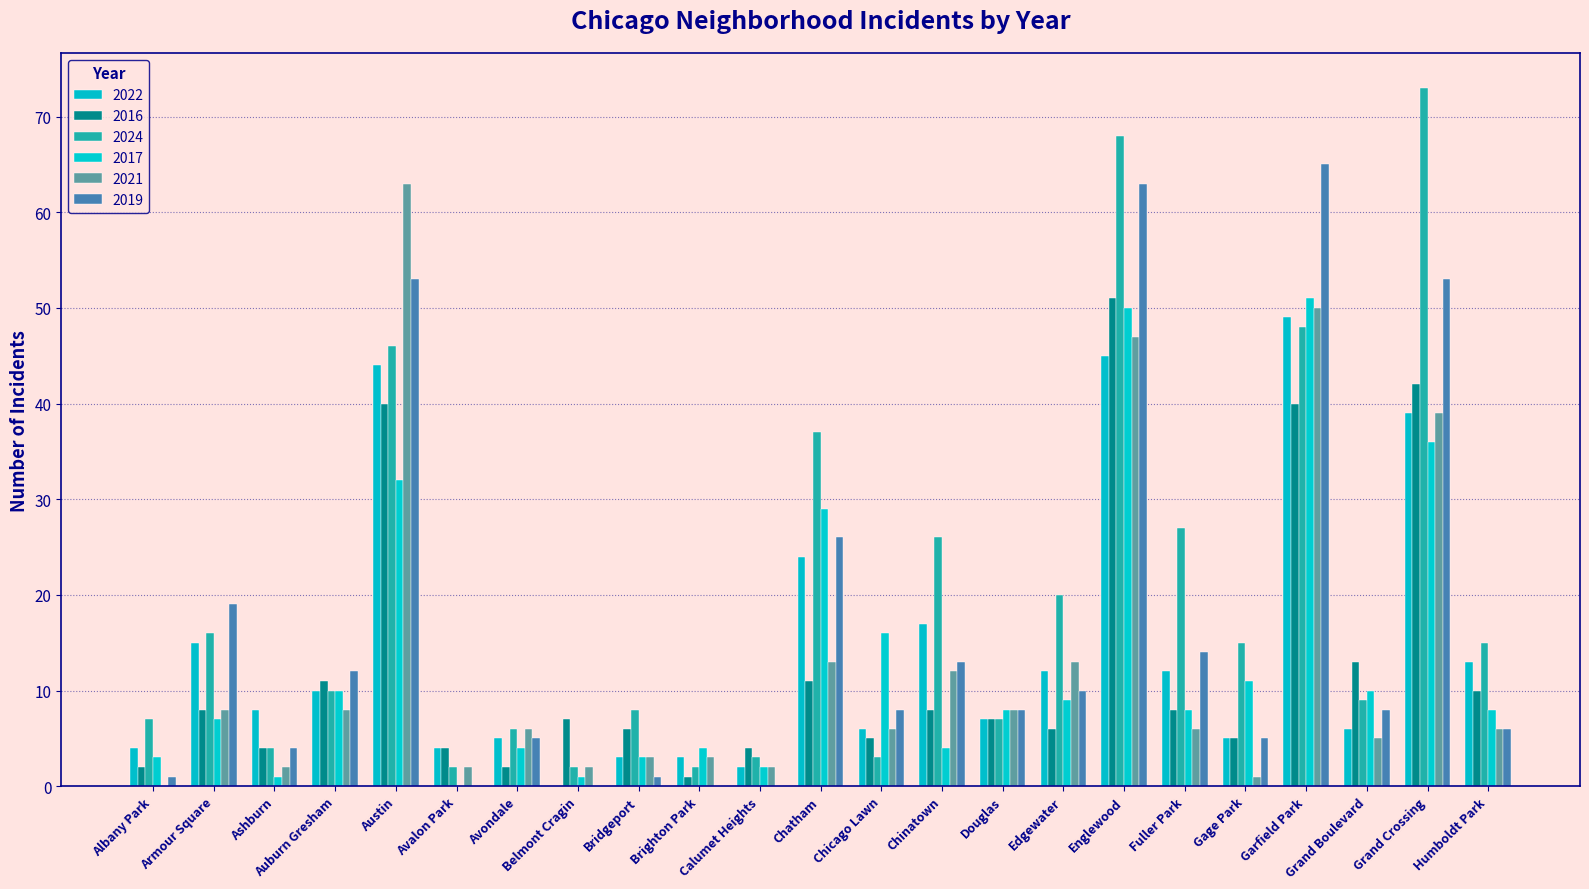

How many groups of bars are there?

23